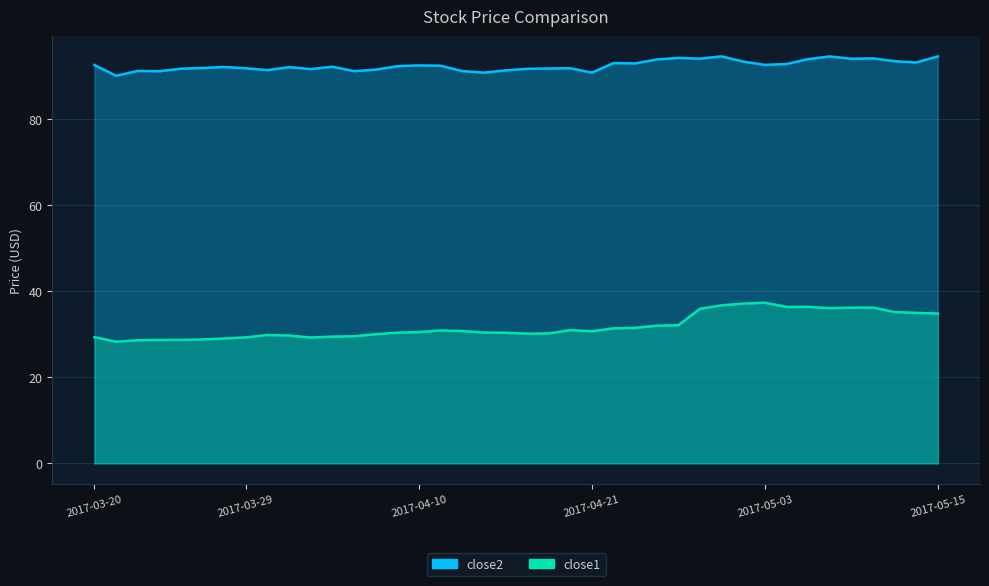

What is the average value of the close2 series?

92.5